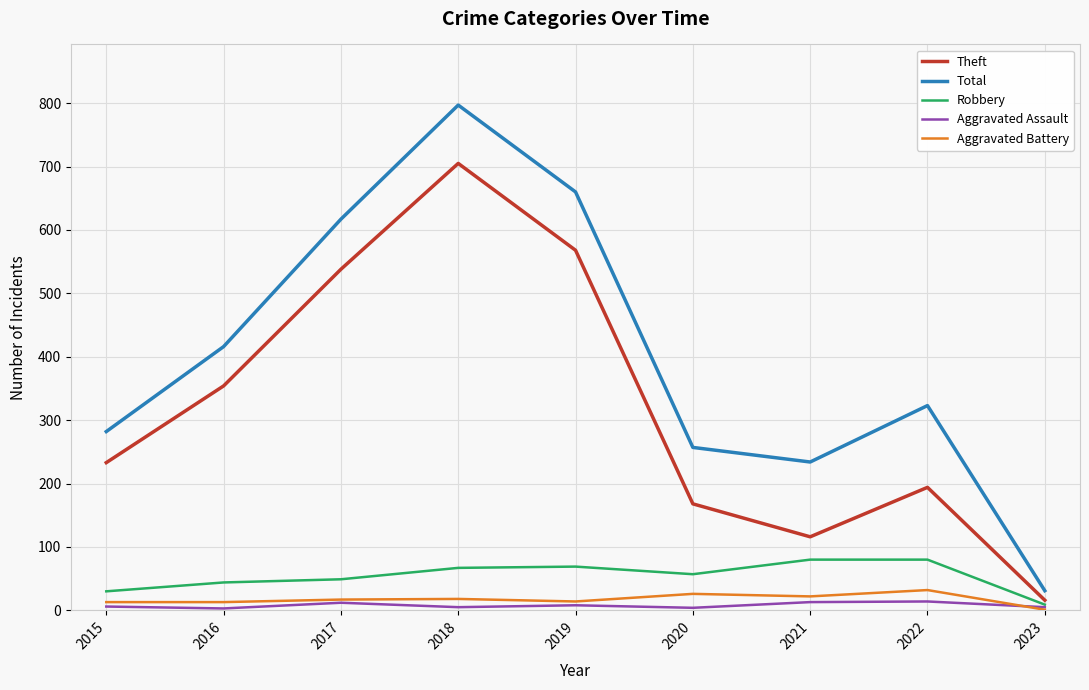

How many series are shown in this chart?

5